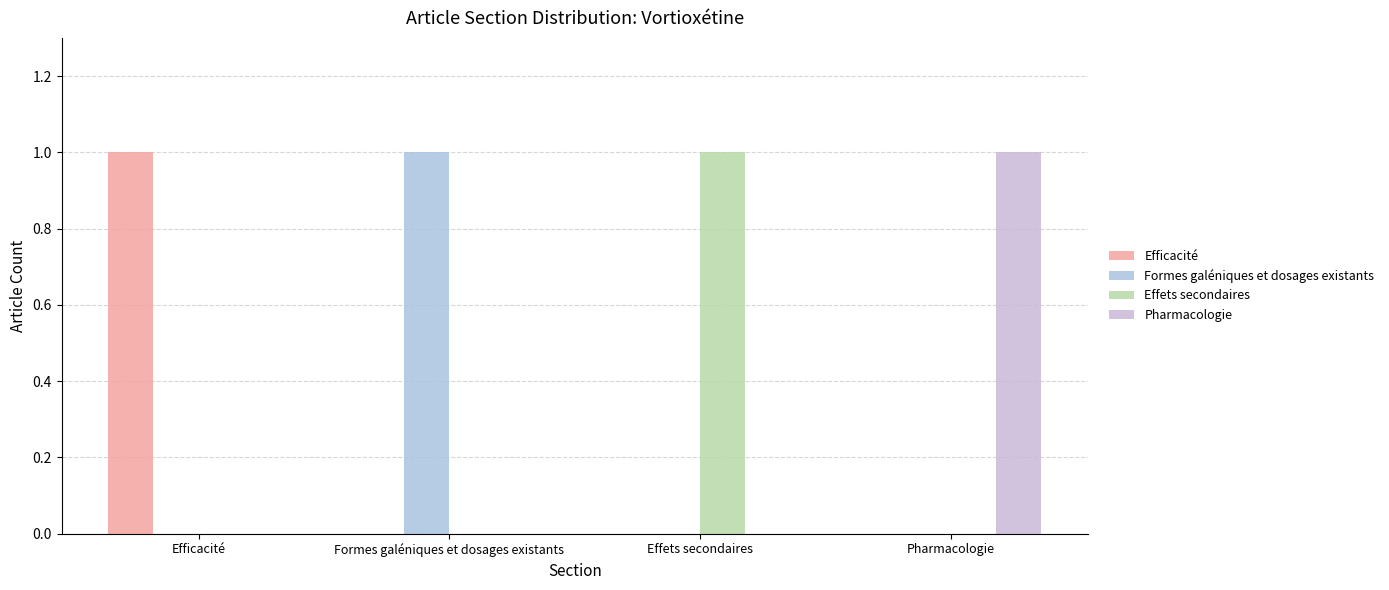

The value of Formes galéniques et dosages existants at Formes galéniques et dosages existants is 1. True or false?

True